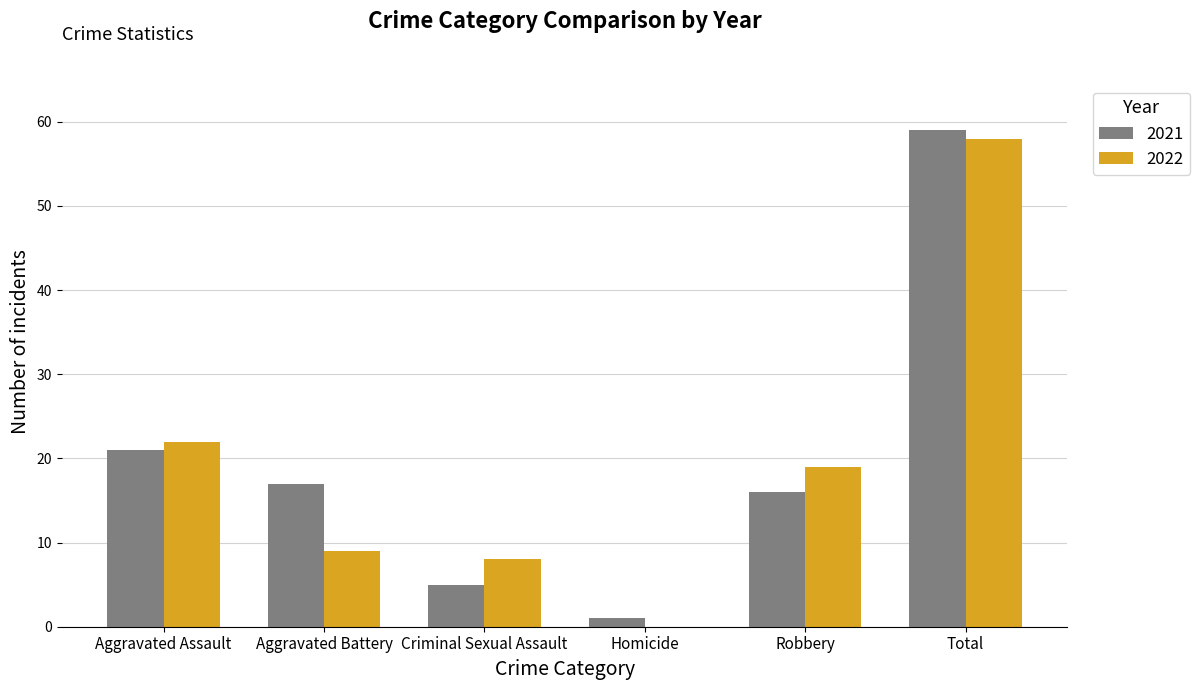

Count the number of categories in the chart.

6